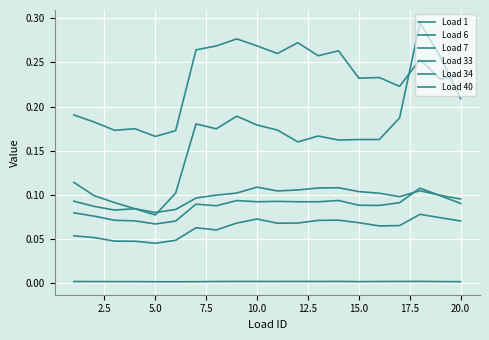

Where is the first local minimum for Load 33?

5.0